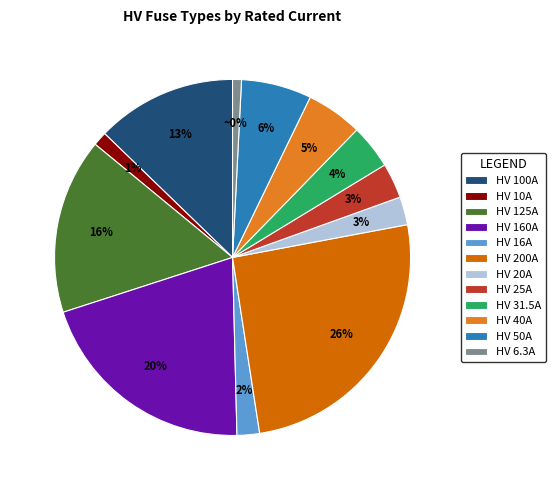

Is it true that HV 31.5A is 10% of the pie?

False